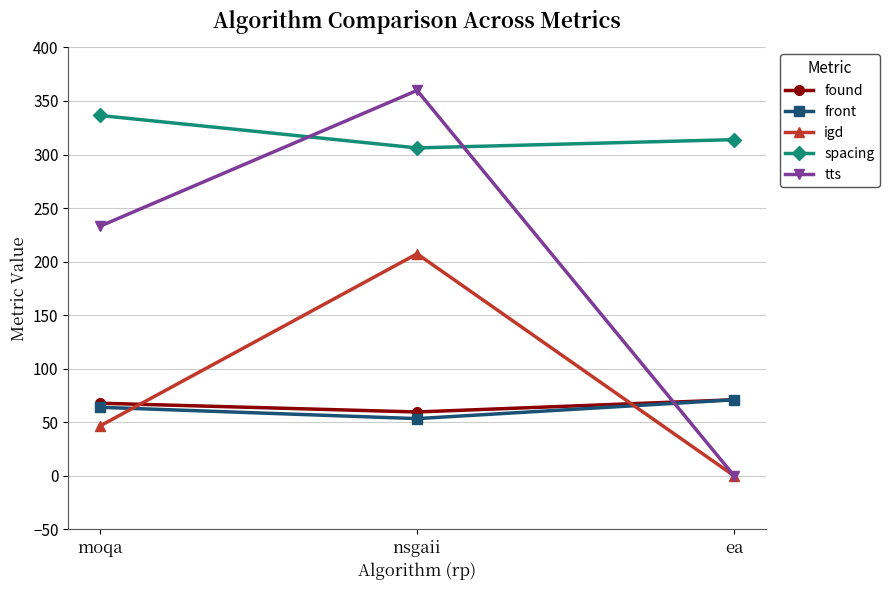

What is the difference between the front values at moqa and ea?

7.0